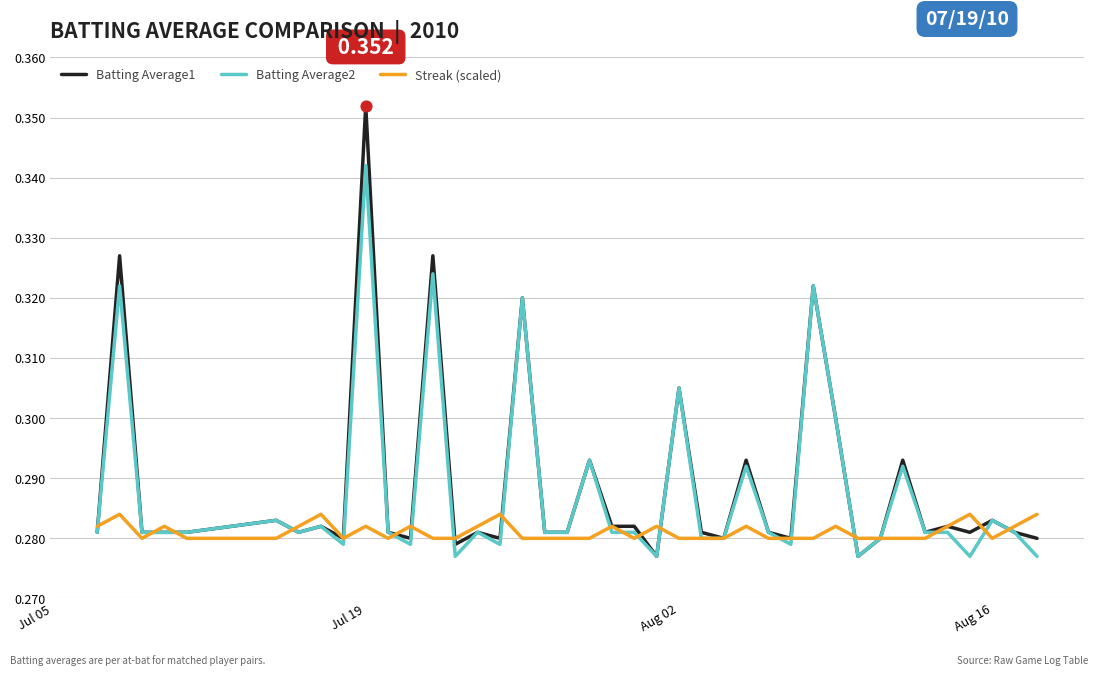

Rank the series by their maximum value, from lowest to highest.

Streak (scaled), Batting Average2, Batting Average1